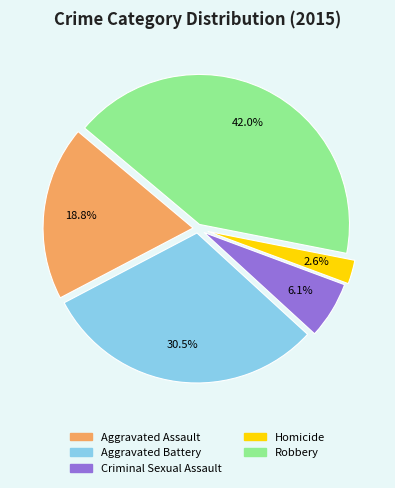

Which has a higher value, Aggravated Assault or Homicide?

Aggravated Assault